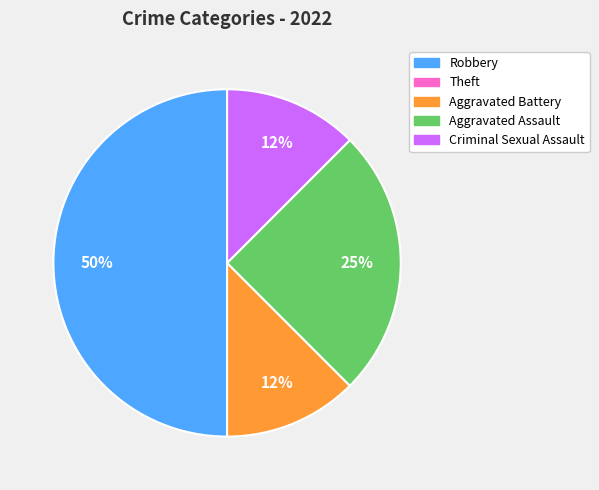

Combined, do Aggravated Assault and Robbery account for over 50%?

Yes